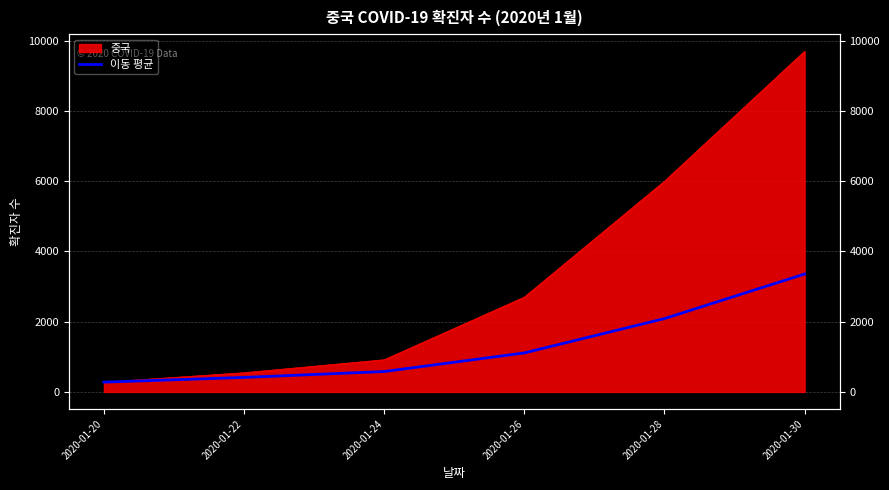

What is the sum of all values?

7826.1